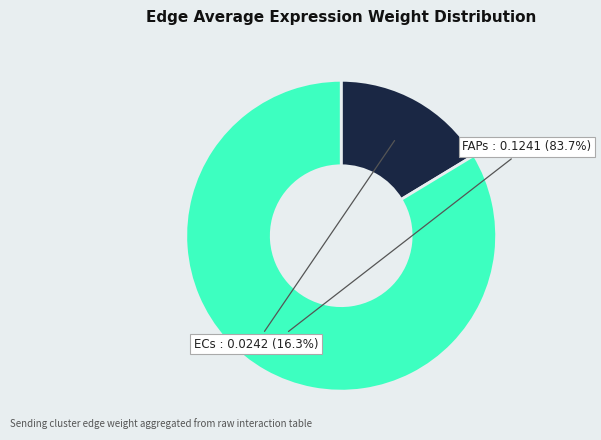

Which slice represents more than half of the pie?

FAPs